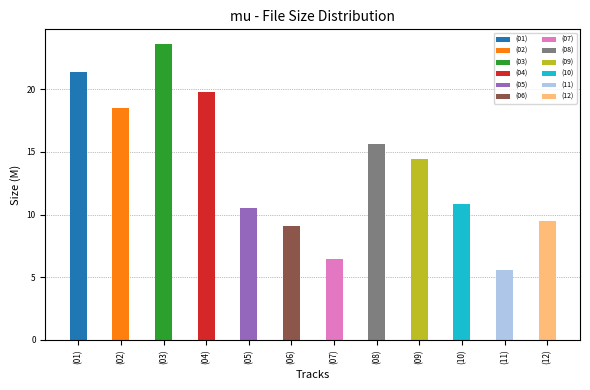

Approximately how many times larger is the value at (09) compared to (03)?

0.6